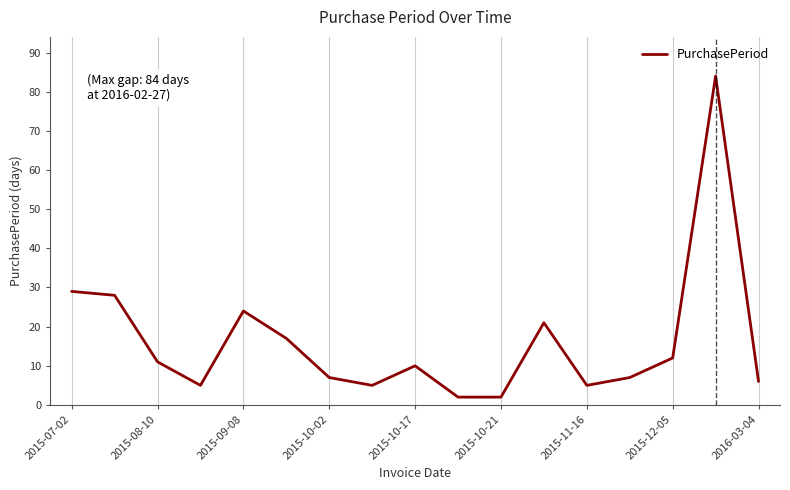

What is the greatest value displayed?

84